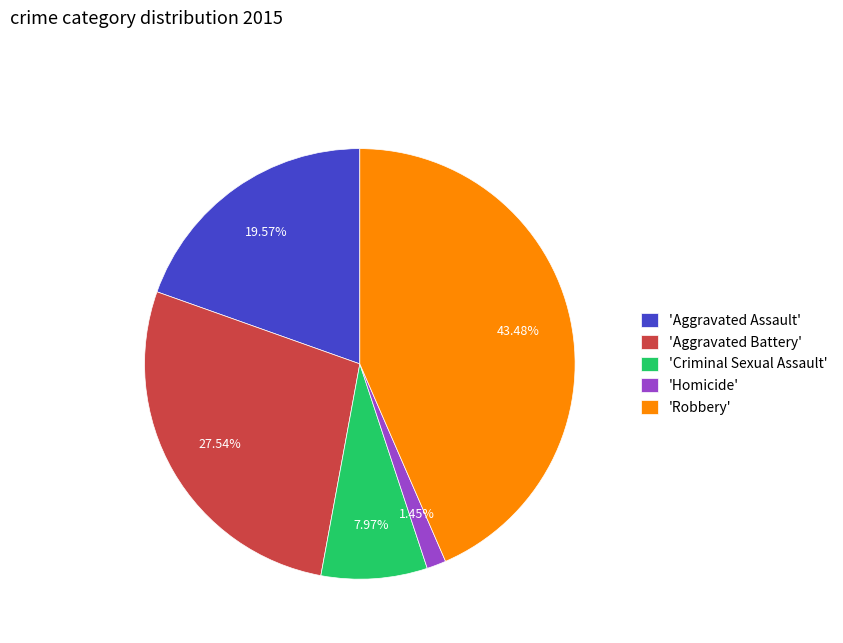

Does any single category account for the majority?

No